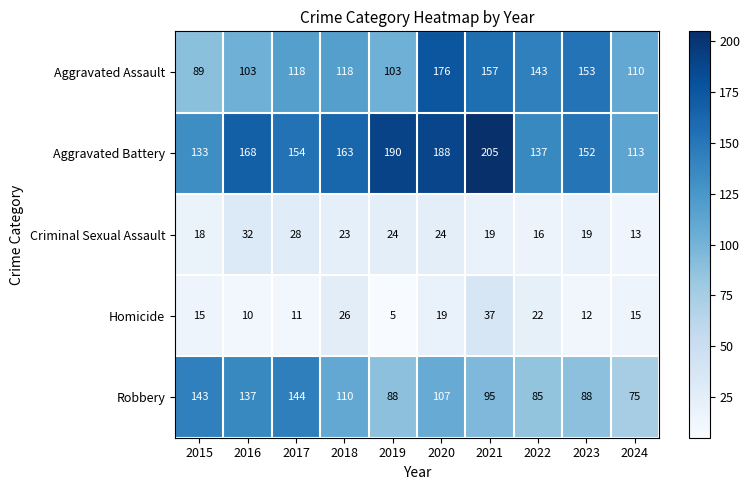

Rank the series by their maximum value, from highest to lowest.

Aggravated Battery, Aggravated Assault, Robbery, Homicide, Criminal Sexual Assault